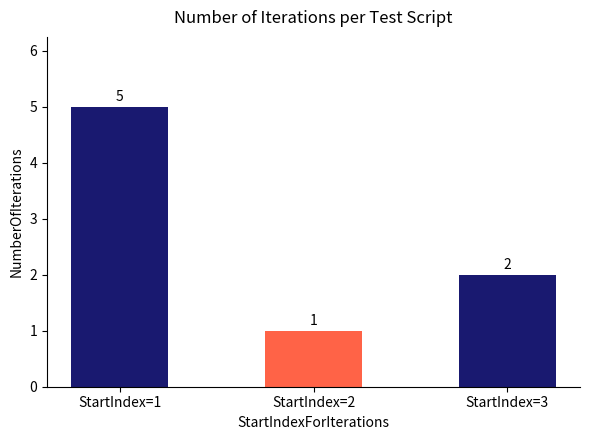

Which category has the highest value across all series?

StartIndex=1